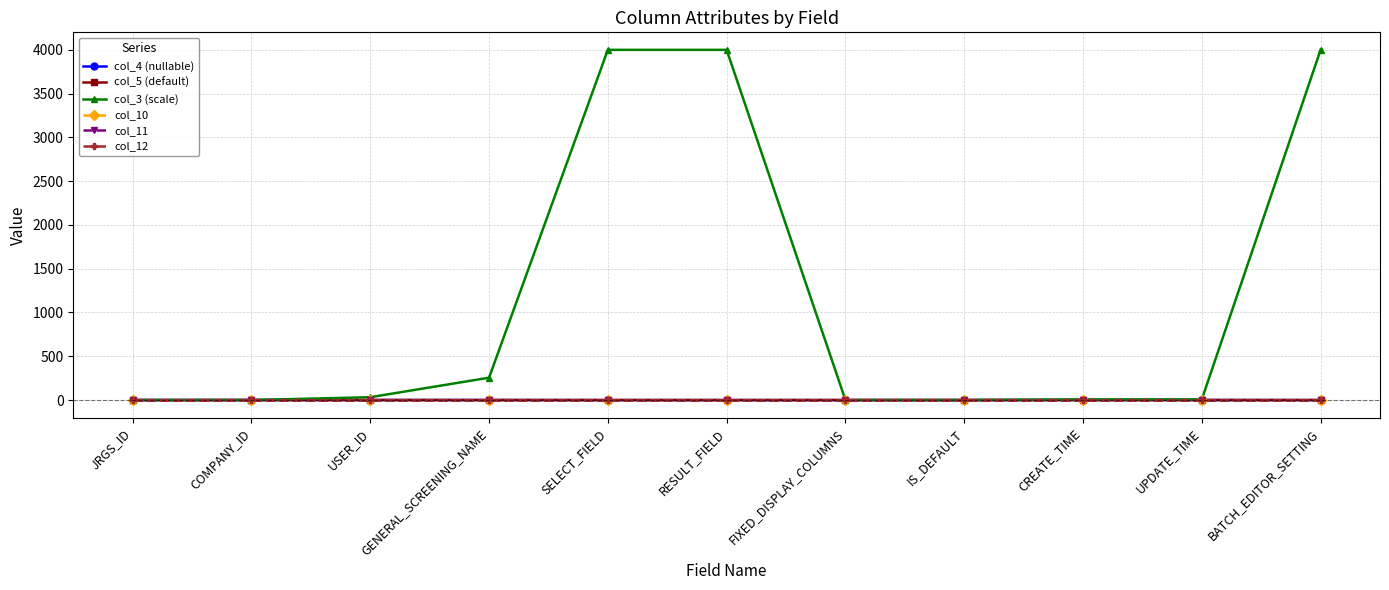

What is the maximum value shown in the chart?

4000